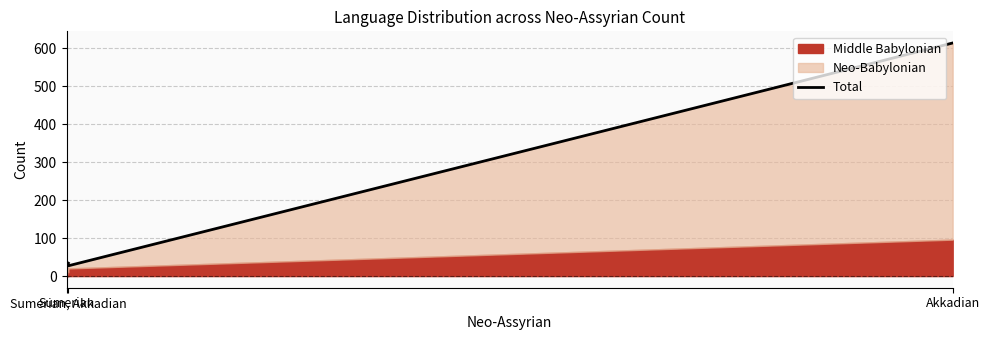

Count the number of values greater than 34.

1